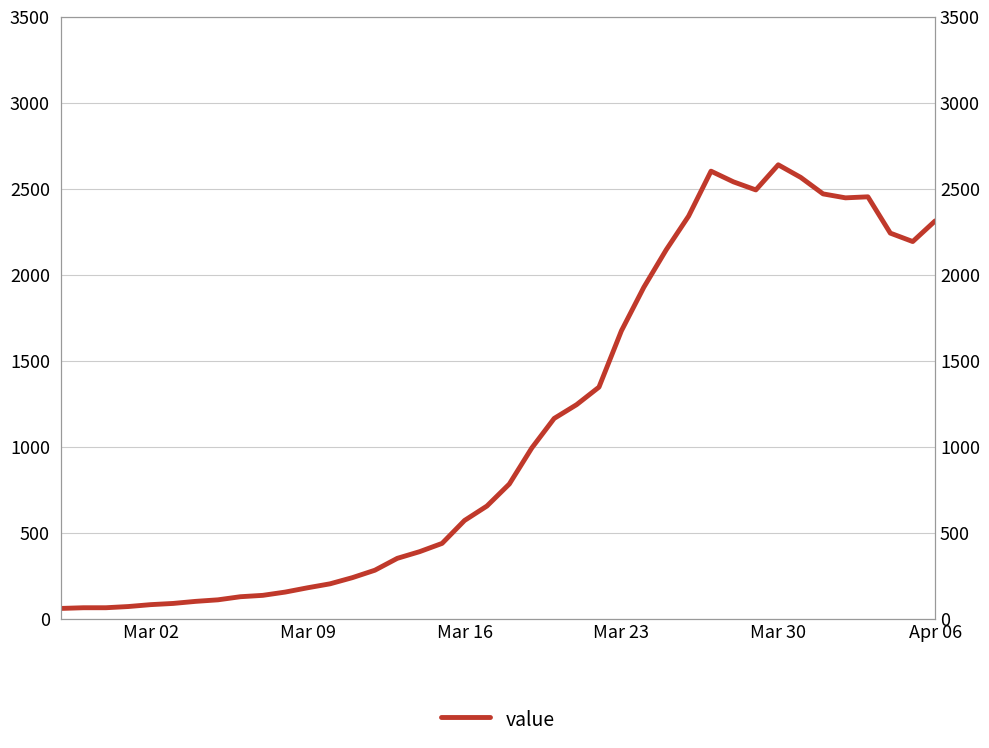

What is the value of the 26th point from the left?

1674